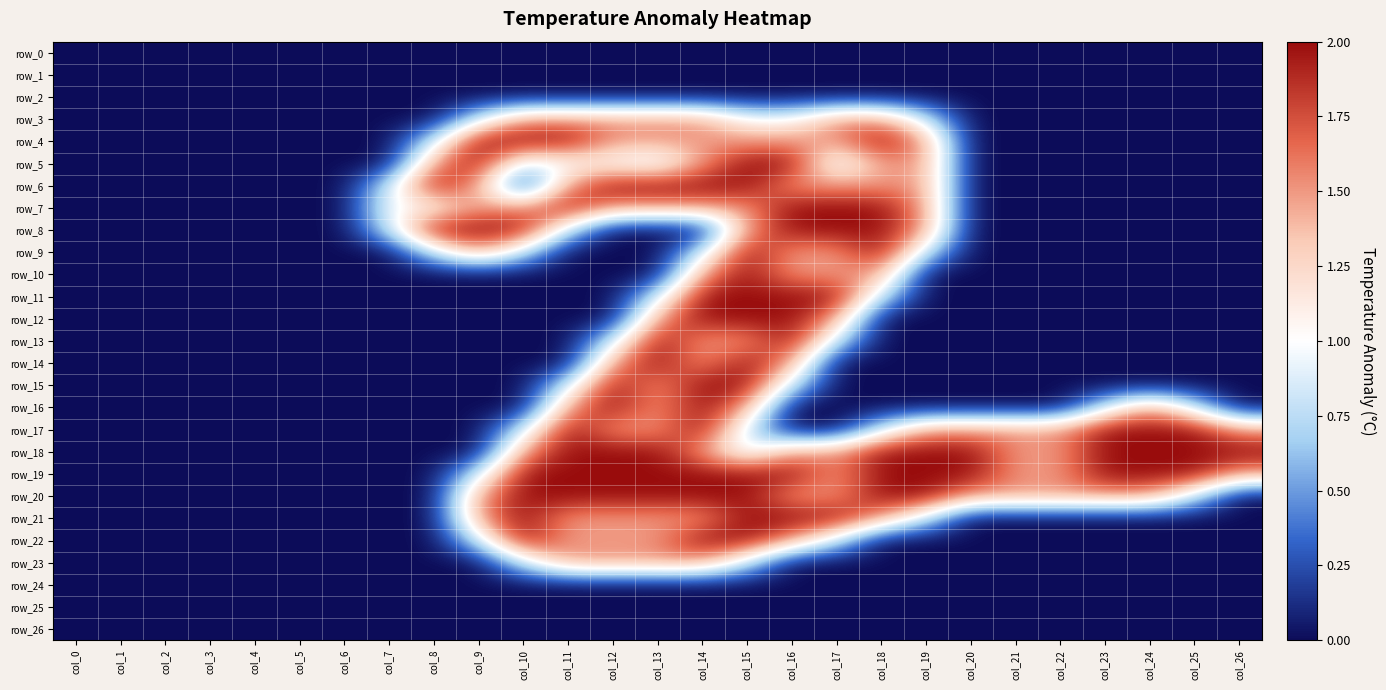

Reading left to right, what are all the values shown in this chart?

row_0: 0.0	0.0	0.0	0.0	0.0	0.0	0.0	0.0	0.0	0.0	0.0	0.0	0.0	0.0	0.0	0.0	0.0	0.0	0.0	0.0	0.0	0.0	0.0	0.0	0.0	0.0	0.0
row_1: 0.0	0.0	0.0	0.0	0.0	0.0	0.0	0.0	0.0	0.0	0.0	0.0	0.0	0.0	0.0	0.0	0.0	0.0	0.0	0.0	0.0	0.0	0.0	0.0	0.0	0.0	0.0
row_2: 0.0	0.0	0.0	0.0	0.0	0.0	0.0	0.0	0.0	0.0	0.0	0.0	0.0	0.0	0.0	0.0	0.0	0.0	0.0	0.0	0.0	0.0	0.0	0.0	0.0	0.0	0.0
row_3: 0.0	0.0	0.0	0.0	0.0	0.0	0.0	0.0	0.0	0.8	1.5	1.5	1.5	1.5	1.5	1.0	1.0	1.5	1.5	0.8	0.0	0.0	0.0	0.0	0.0	0.0	0.0
row_4: 0.0	0.0	0.0	0.0	0.0	0.0	0.0	0.0	0.8	2.0	2.0	2.0	1.5	1.5	1.5	1.5	1.5	1.5	2.0	1.5	0.0	0.0	0.0	0.0	0.0	0.0	0.0
row_5: 0.0	0.0	0.0	0.0	0.0	0.0	0.0	0.0	1.5	2.0	0.8	1.0	1.0	0.8	1.5	2.0	2.0	0.8	1.5	1.5	0.0	0.0	0.0	0.0	0.0	0.0	0.0
row_6: 0.0	0.0	0.0	0.0	0.0	0.0	0.0	0.8	2.0	1.5	0.0	1.5	2.0	2.0	2.0	2.0	1.5	1.5	1.5	1.5	0.0	0.0	0.0	0.0	0.0	0.0	0.0
row_7: 0.0	0.0	0.0	0.0	0.0	0.0	0.0	1.0	1.0	1.5	1.5	2.0	1.5	1.5	1.5	1.5	2.0	2.0	2.0	1.5	0.0	0.0	0.0	0.0	0.0	0.0	0.0
row_8: 0.0	0.0	0.0	0.0	0.0	0.0	0.0	0.8	2.0	2.0	2.0	0.8	0.0	0.0	0.0	1.5	2.0	2.0	2.0	1.5	0.0	0.0	0.0	0.0	0.0	0.0	0.0
row_9: 0.0	0.0	0.0	0.0	0.0	0.0	0.0	0.0	0.8	1.5	0.8	0.0	0.0	0.0	0.8	2.0	1.5	1.5	2.0	0.8	0.0	0.0	0.0	0.0	0.0	0.0	0.0
row_10: 0.0	0.0	0.0	0.0	0.0	0.0	0.0	0.0	0.0	0.0	0.0	0.0	0.0	0.0	1.5	2.0	1.5	1.5	1.5	0.0	0.0	0.0	0.0	0.0	0.0	0.0	0.0
row_11: 0.0	0.0	0.0	0.0	0.0	0.0	0.0	0.0	0.0	0.0	0.0	0.0	0.0	0.8	2.0	2.0	2.0	2.0	0.8	0.0	0.0	0.0	0.0	0.0	0.0	0.0	0.0
row_12: 0.0	0.0	0.0	0.0	0.0	0.0	0.0	0.0	0.0	0.0	0.0	0.0	0.0	1.5	2.0	2.0	2.0	1.5	0.0	0.0	0.0	0.0	0.0	0.0	0.0	0.0	0.0
row_13: 0.0	0.0	0.0	0.0	0.0	0.0	0.0	0.0	0.0	0.0	0.0	0.0	0.8	2.0	1.5	1.5	2.0	0.8	0.0	0.0	0.0	0.0	0.0	0.0	0.0	0.0	0.0
row_14: 0.0	0.0	0.0	0.0	0.0	0.0	0.0	0.0	0.0	0.0	0.0	0.0	1.5	2.0	1.5	2.0	1.5	0.0	0.0	0.0	0.0	0.0	0.0	0.0	0.0	0.0	0.0
row_15: 0.0	0.0	0.0	0.0	0.0	0.0	0.0	0.0	0.0	0.0	0.0	0.8	2.0	1.5	2.0	2.0	0.8	0.0	0.0	0.0	0.0	0.0	0.0	0.0	0.0	0.0	0.0
row_16: 0.0	0.0	0.0	0.0	0.0	0.0	0.0	0.0	0.0	0.0	0.0	1.5	2.0	1.5	2.0	1.5	0.0	0.0	0.0	0.0	0.0	0.0	0.0	0.8	1.5	0.8	0.0
row_17: 0.0	0.0	0.0	0.0	0.0	0.0	0.0	0.0	0.0	0.0	0.8	2.0	1.5	1.5	2.0	0.8	0.0	0.0	0.8	1.5	1.5	1.5	1.5	2.0	2.0	2.0	1.5
row_18: 0.0	0.0	0.0	0.0	0.0	0.0	0.0	0.0	0.0	0.0	1.5	2.0	2.0	2.0	1.5	0.8	1.5	1.5	2.0	2.0	2.0	1.5	1.5	2.0	2.0	2.0	2.0
row_19: 0.0	0.0	0.0	0.0	0.0	0.0	0.0	0.0	0.0	0.8	2.0	2.0	2.0	2.0	2.0	2.0	2.0	1.5	2.0	2.0	2.0	1.5	1.5	2.0	2.0	2.0	1.5
row_20: 0.0	0.0	0.0	0.0	0.0	0.0	0.0	0.0	0.0	1.5	2.0	2.0	2.0	2.0	2.0	2.0	1.5	1.5	2.0	2.0	1.5	1.5	1.5	1.5	1.5	0.8	0.0
row_21: 0.0	0.0	0.0	0.0	0.0	0.0	0.0	0.0	0.0	1.5	2.0	1.5	1.5	1.5	1.5	2.0	2.0	2.0	1.5	0.8	0.0	0.0	0.0	0.0	0.0	0.0	0.0
row_22: 0.0	0.0	0.0	0.0	0.0	0.0	0.0	0.0	0.0	0.8	2.0	1.5	1.5	1.5	2.0	2.0	1.5	0.8	0.0	0.0	0.0	0.0	0.0	0.0	0.0	0.0	0.0
row_23: 0.0	0.0	0.0	0.0	0.0	0.0	0.0	0.0	0.0	0.0	0.8	1.5	1.5	1.5	1.5	0.8	0.0	0.0	0.0	0.0	0.0	0.0	0.0	0.0	0.0	0.0	0.0
row_24: 0.0	0.0	0.0	0.0	0.0	0.0	0.0	0.0	0.0	0.0	0.0	0.0	0.0	0.0	0.0	0.0	0.0	0.0	0.0	0.0	0.0	0.0	0.0	0.0	0.0	0.0	0.0
row_25: 0.0	0.0	0.0	0.0	0.0	0.0	0.0	0.0	0.0	0.0	0.0	0.0	0.0	0.0	0.0	0.0	0.0	0.0	0.0	0.0	0.0	0.0	0.0	0.0	0.0	0.0	0.0
row_26: 0.0	0.0	0.0	0.0	0.0	0.0	0.0	0.0	0.0	0.0	0.0	0.0	0.0	0.0	0.0	0.0	0.0	0.0	0.0	0.0	0.0	0.0	0.0	0.0	0.0	0.0	0.0